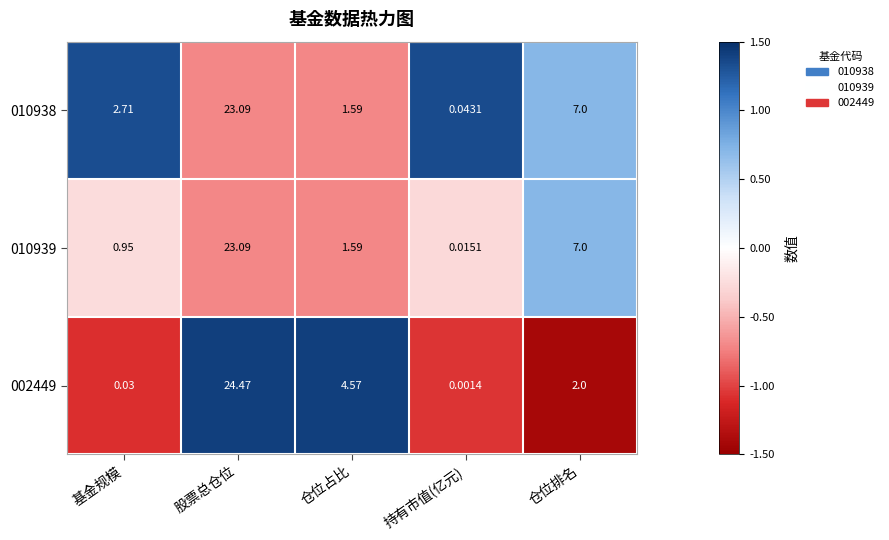

Count the number of data series in this chart.

3